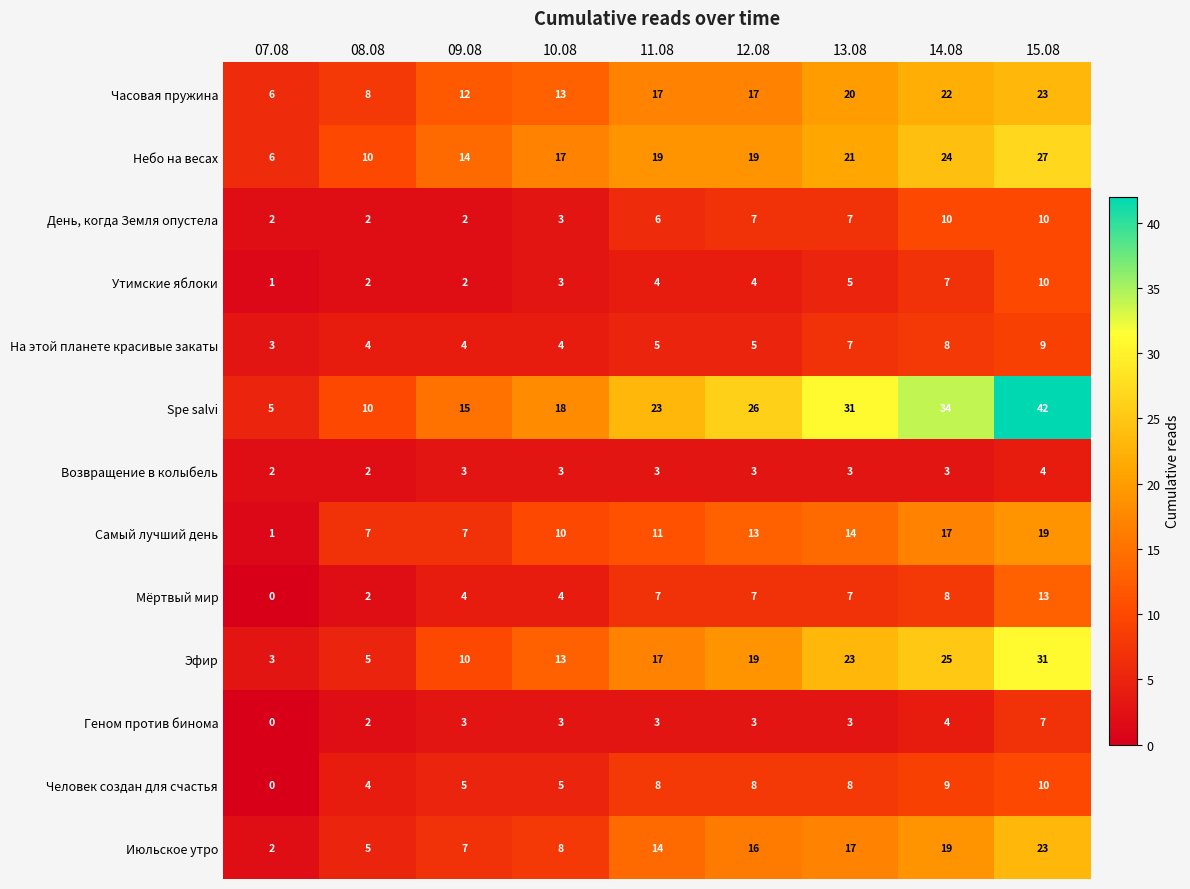

What is the sum of the Эфир values at 09.08 and 15.08?

41